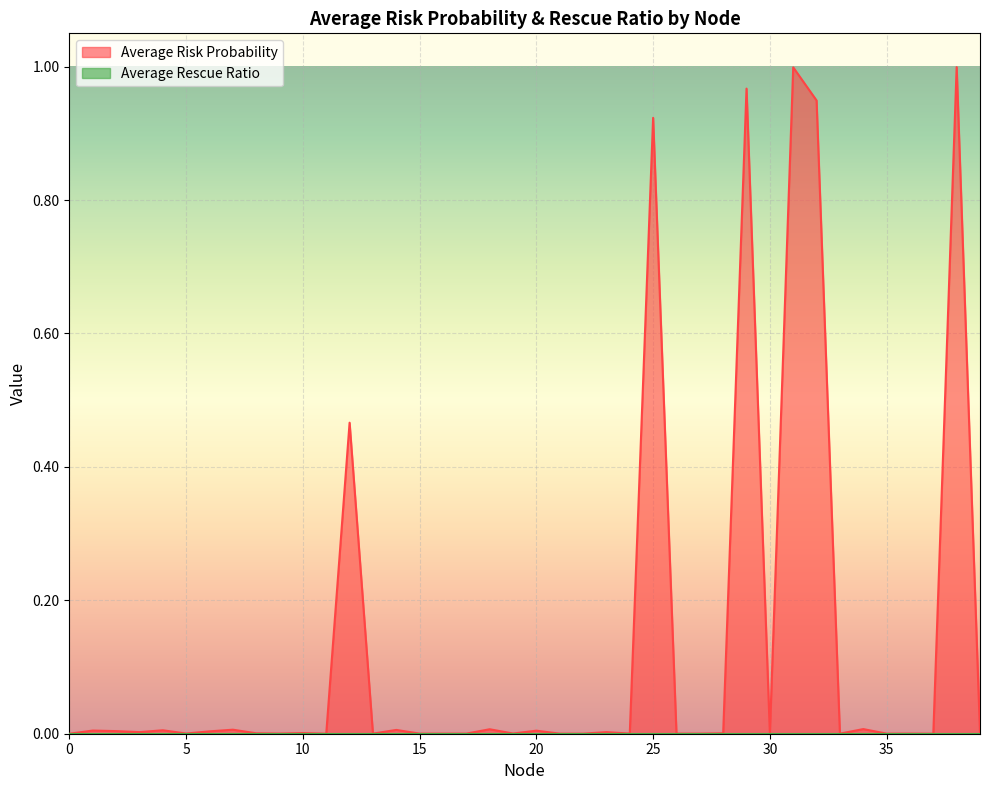

Which series has the largest range (max minus min)?

Average Risk Probability